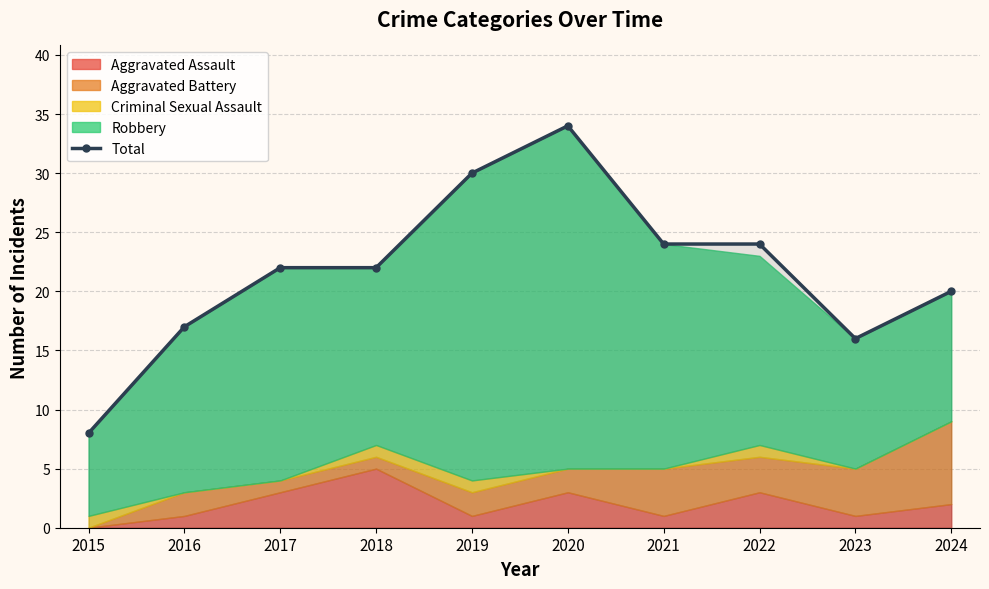

True or false: the data has more than 1 interior local peaks.

False